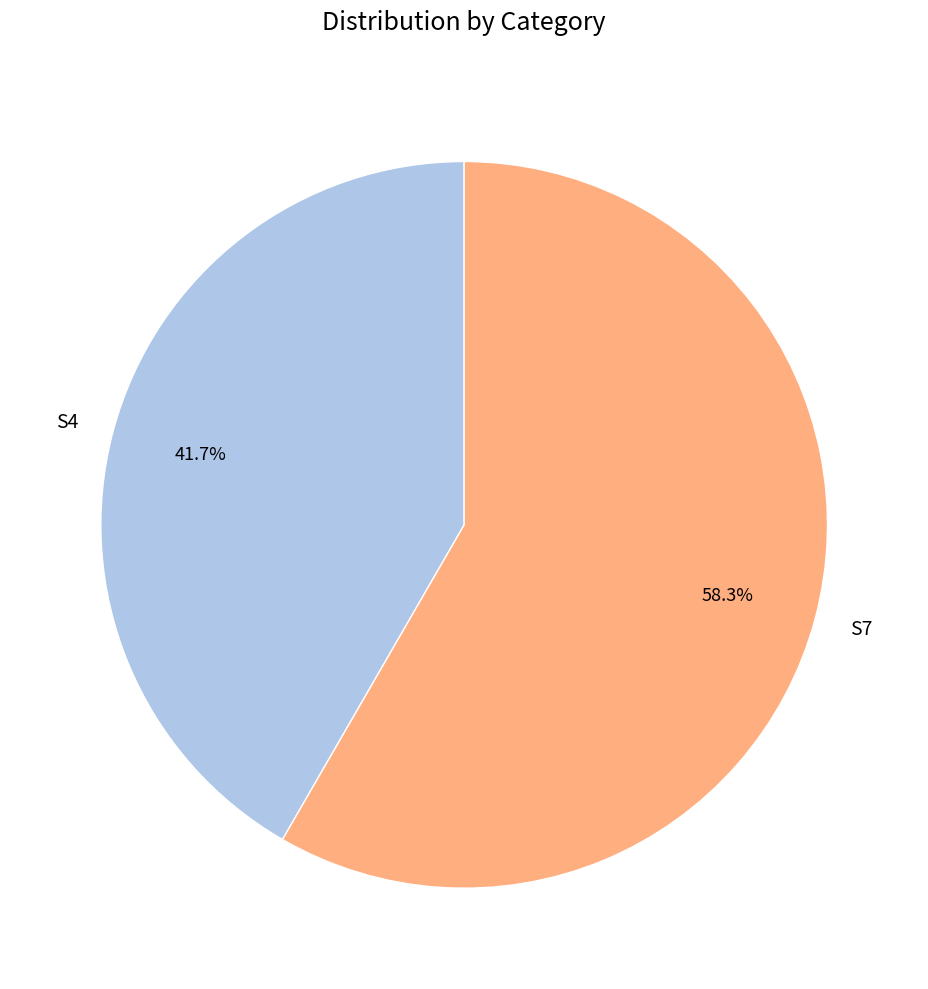

Does S7 represent more than half of the total?

Yes